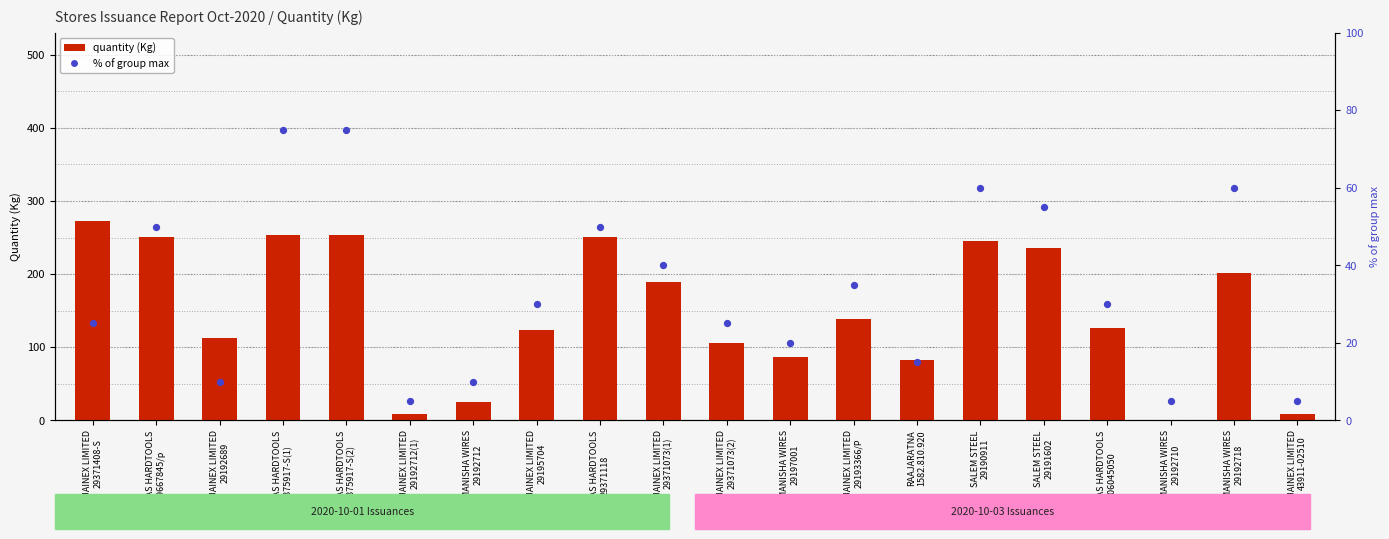

At how many categories does at least one series exceed 263?

1